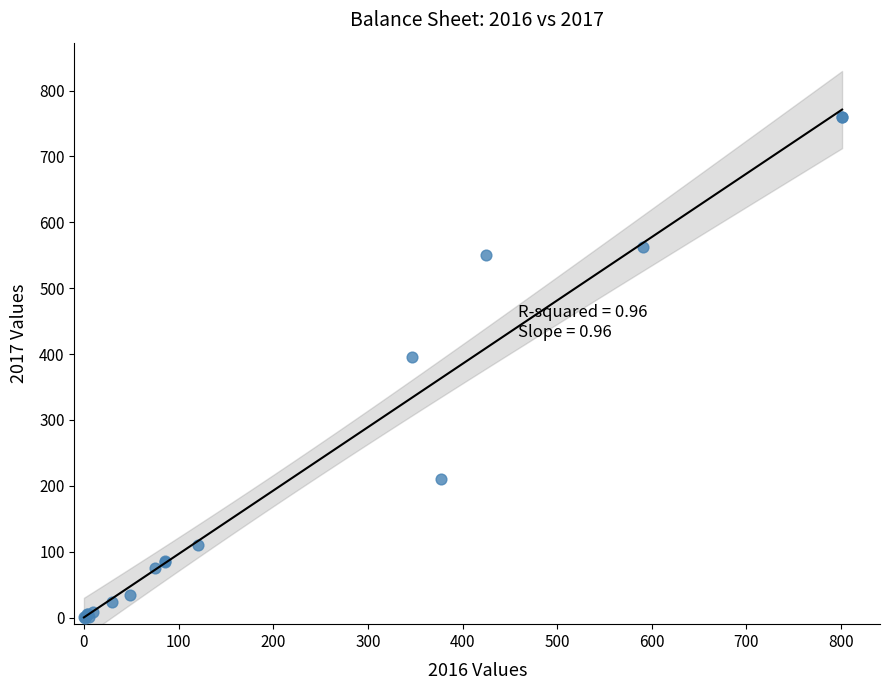

What Y value in the scatter plot is closest to 380?

395